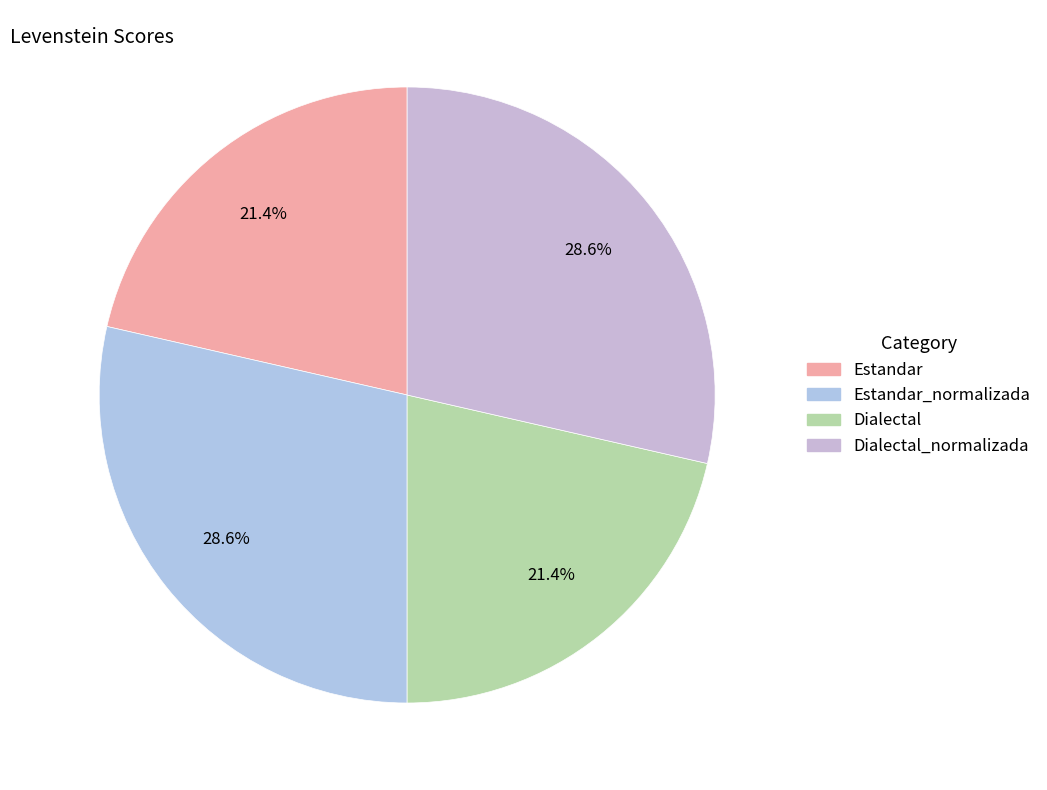

How many slices are in this pie chart?

4